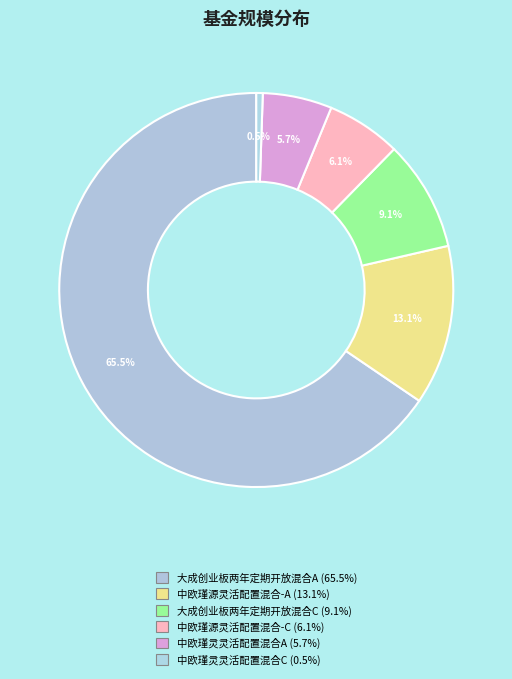

True or false: 中欧瑾灵灵活配置混合C accounts for 1% of the total.

True